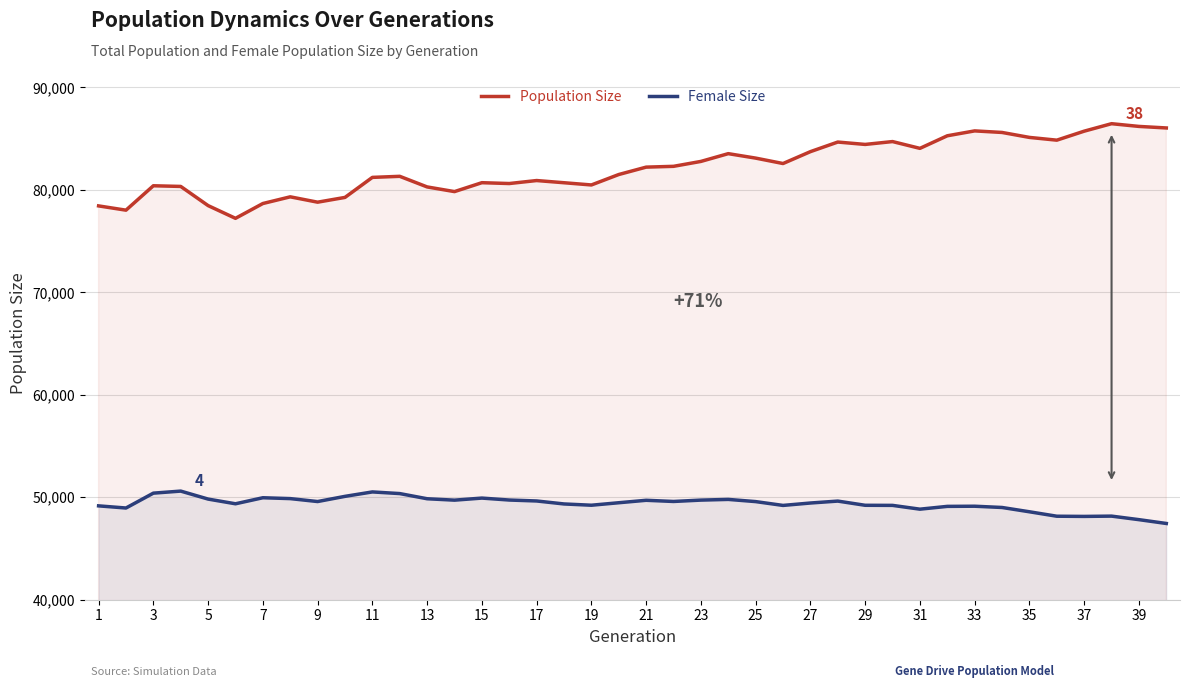

Does the chart have visible grid lines?

Yes